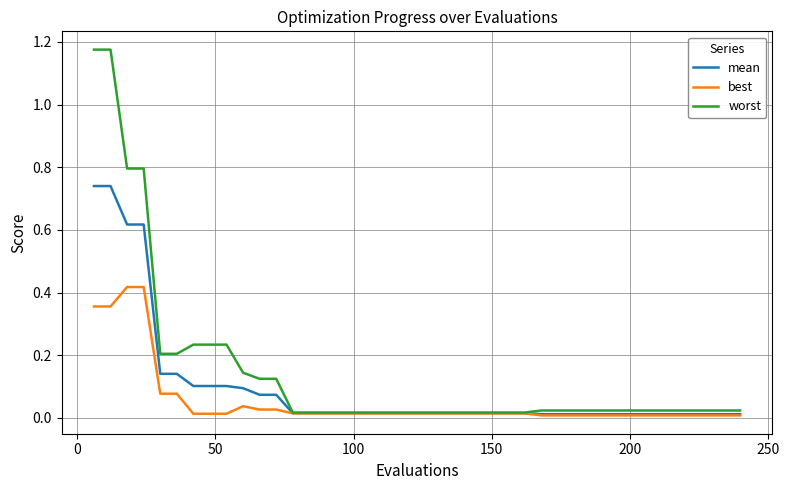

At how many categories does at least one series exceed 0?

40